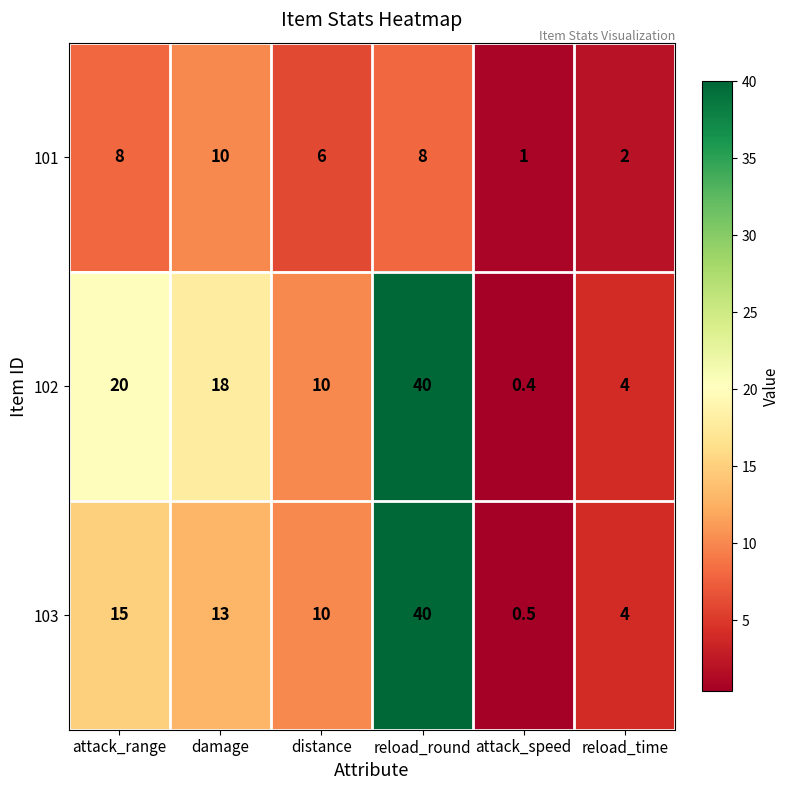

Rank the categories by 103 value from lowest to highest.

attack_speed, reload_time, distance, damage, attack_range, reload_round